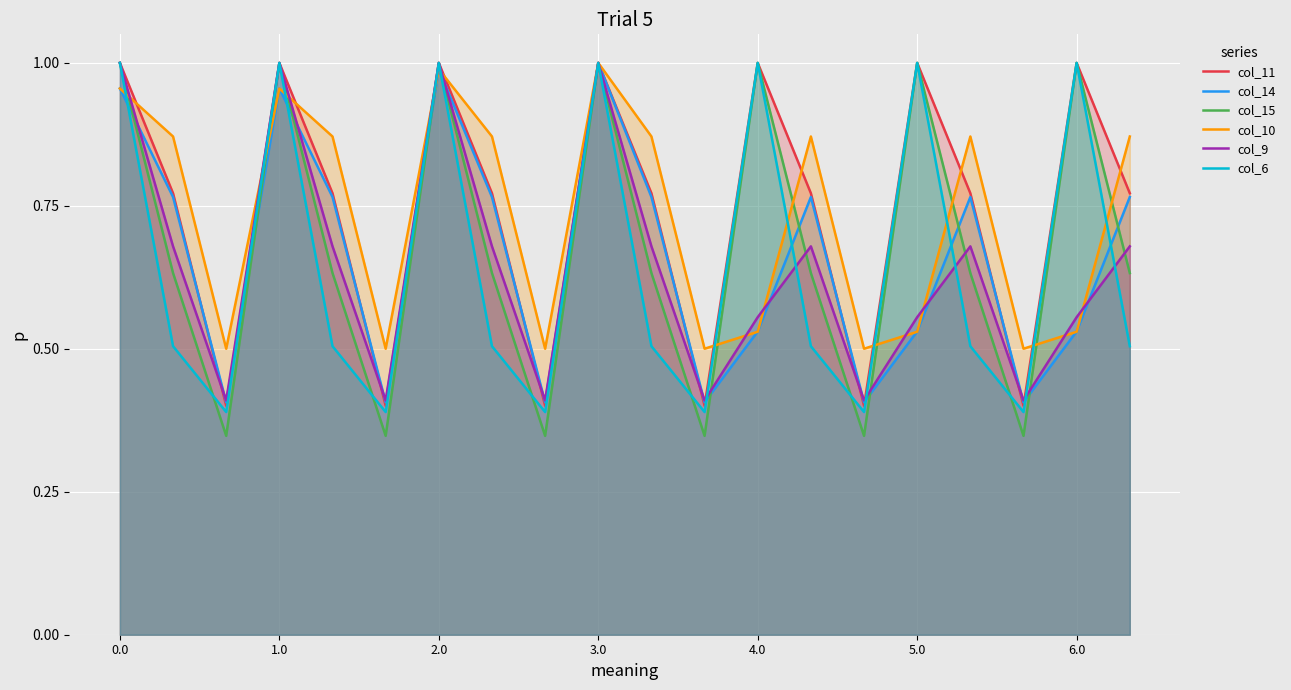

Which series changed the most between 3.0 and 4.0?

col_10